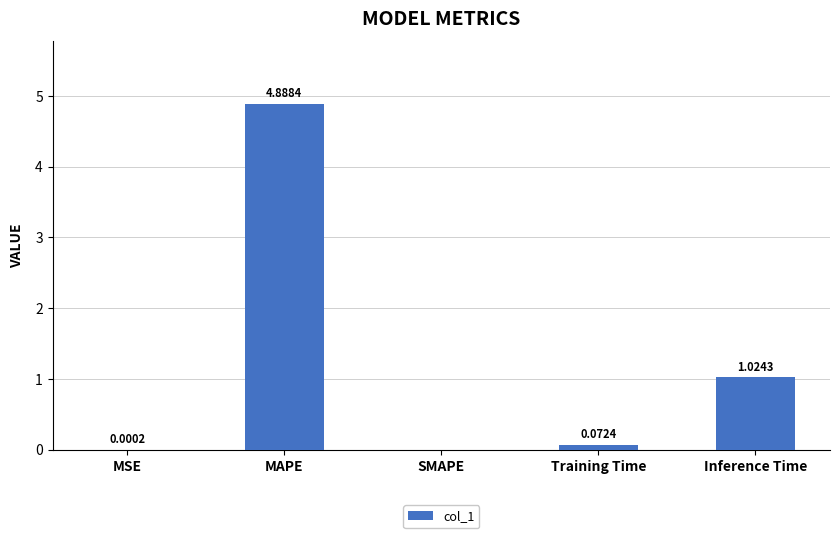

What is the sum of the values at MAPE and SMAPE?

4.9